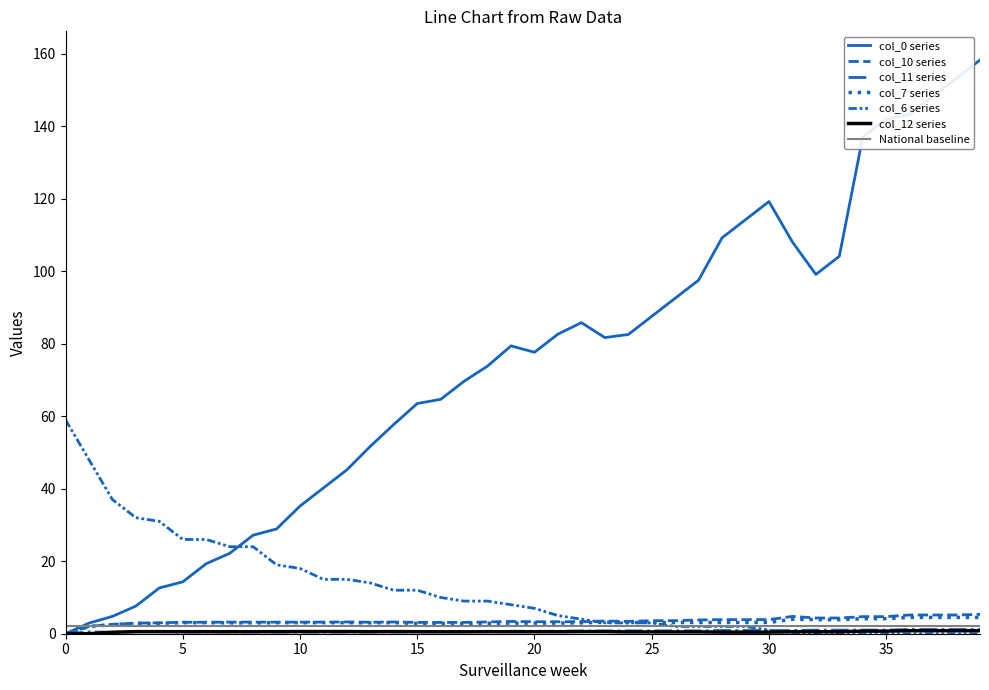

What value does the col_0 series have at 27?

97.5